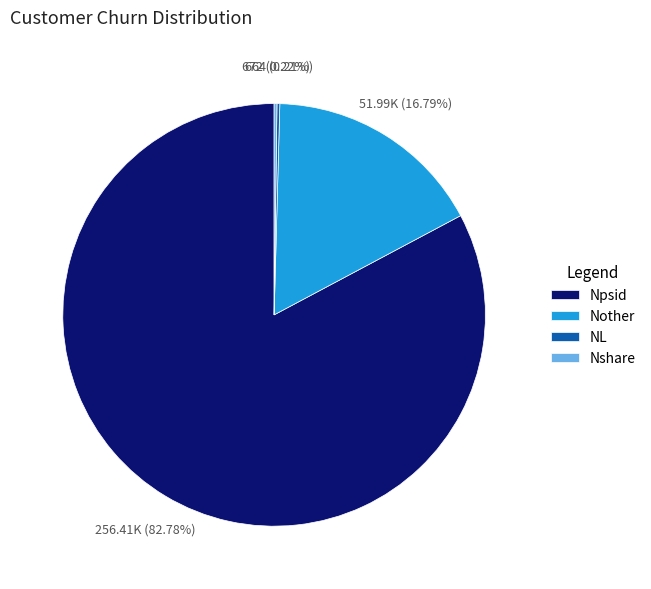

Does Npsid account for over 50% of the chart?

Yes